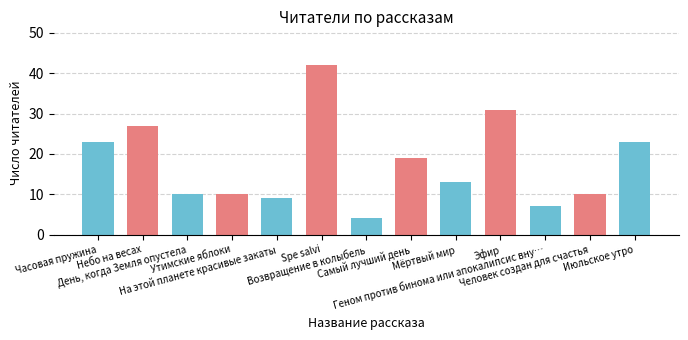

What is the maximum value for На этой планете красивые закаты?

9